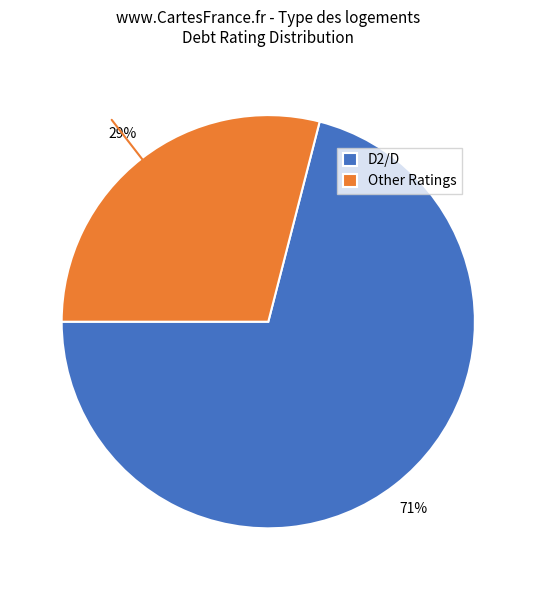

Between D2/D and Other Ratings, which is larger?

D2/D